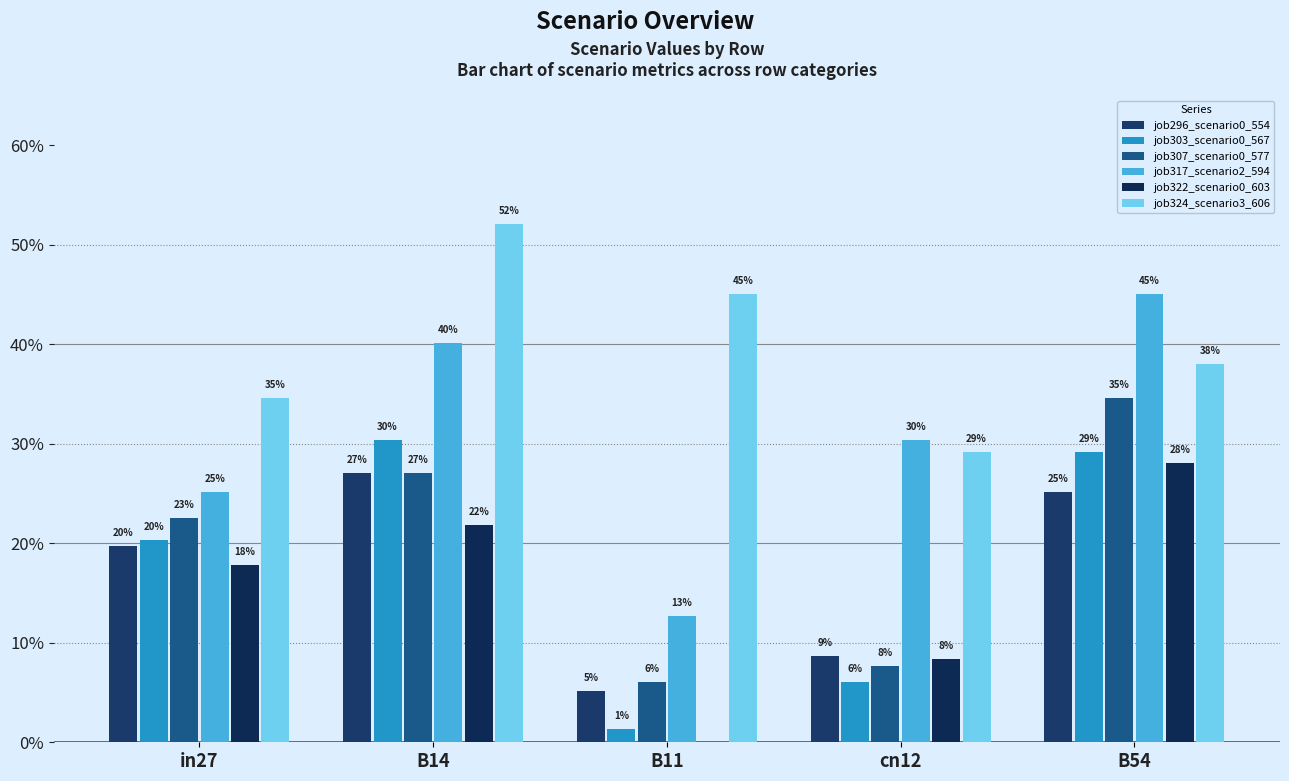

Between cn12 and B54, which series saw the biggest shift?

job307_scenario0_577